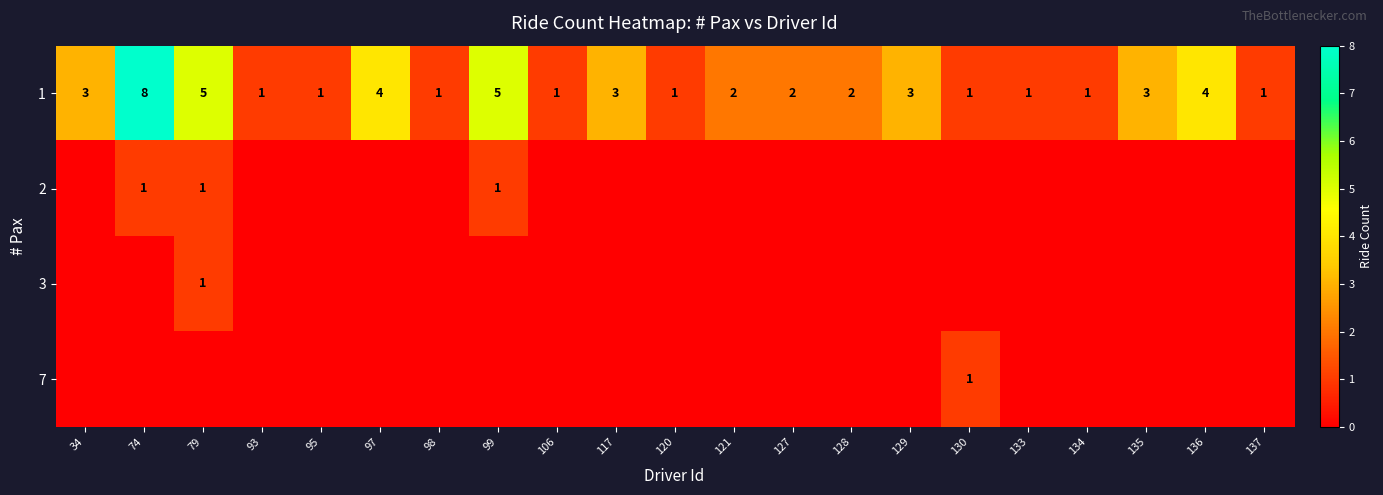

What is the highest value of the 1 series?

8